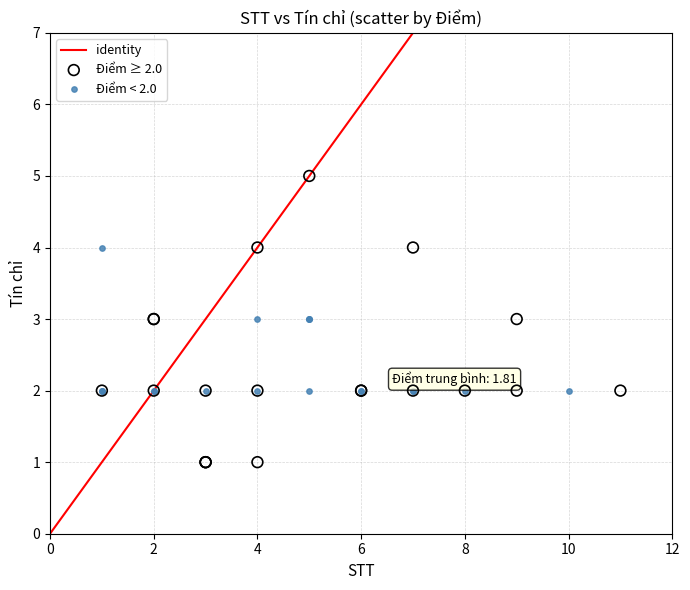

Which series reaches the minimum Y coordinate?

Điểm ≥ 2.0